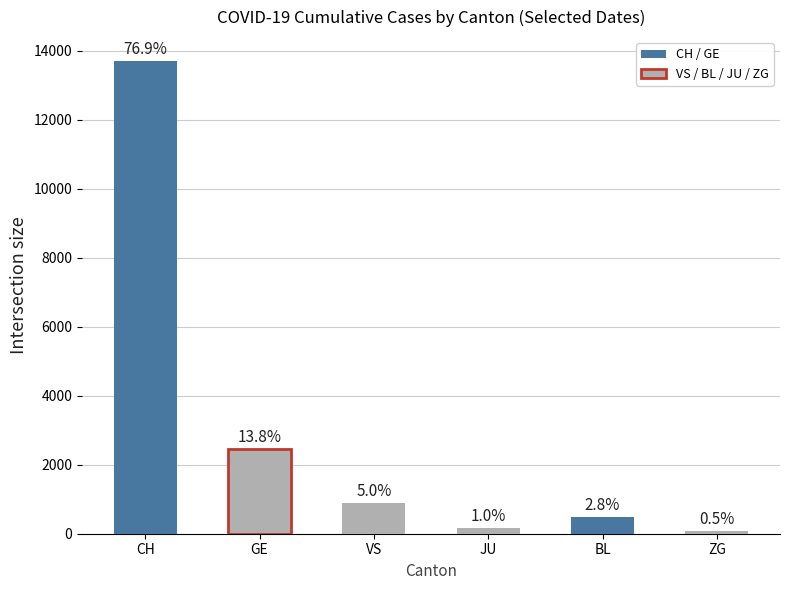

Where does the data first go above 896?

CH